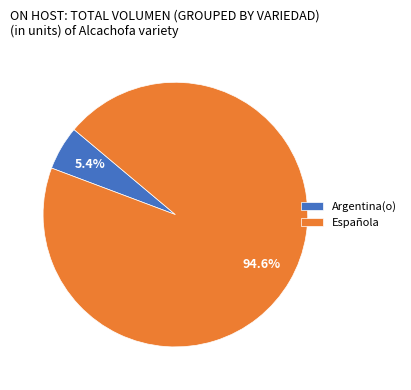

Rank the categories by value from lowest to highest.

Argentina(o), Española